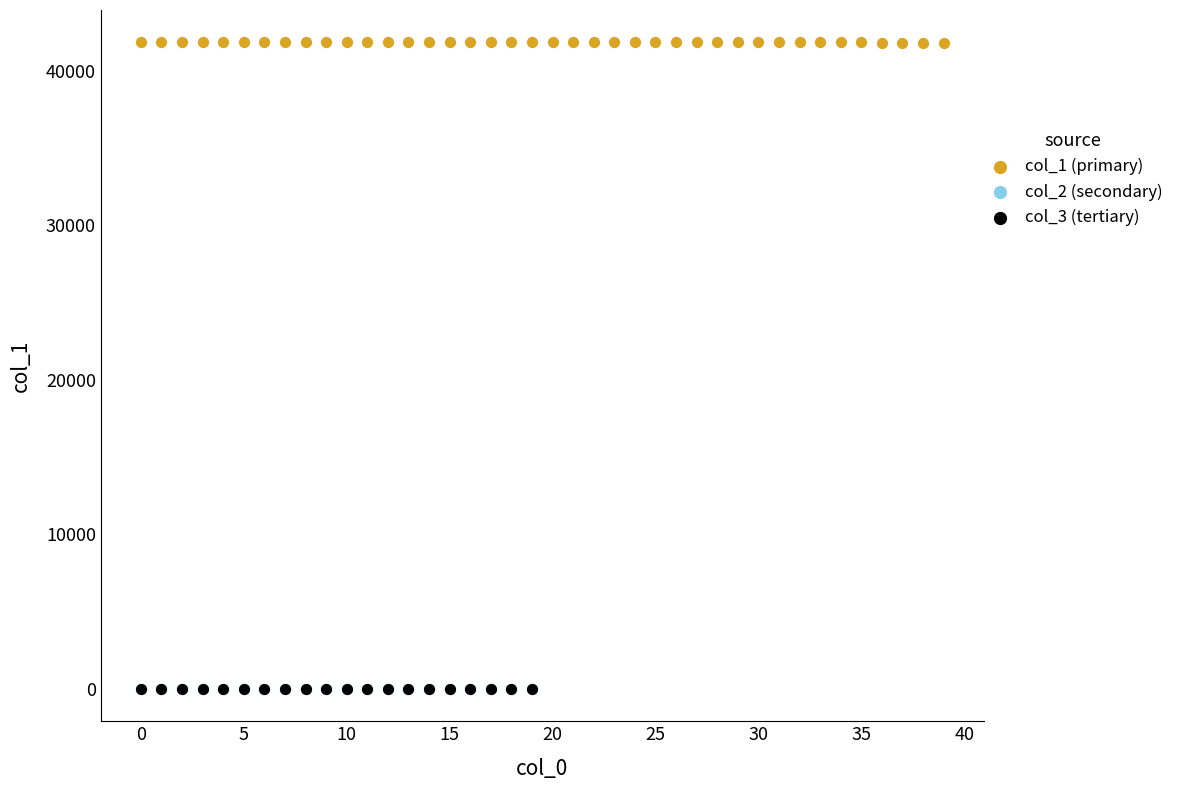

What are all the series names shown in the legend?

col_1 (primary), col_2 (secondary), col_3 (tertiary)